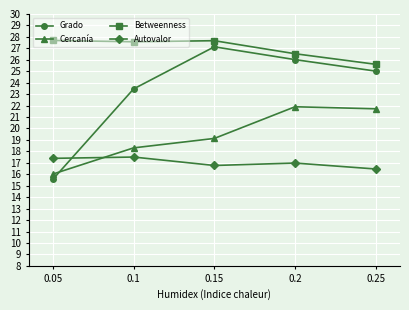

List the series in order of their overall mean, lowest first.

Autovalor, Cercanía, Grado, Betweenness